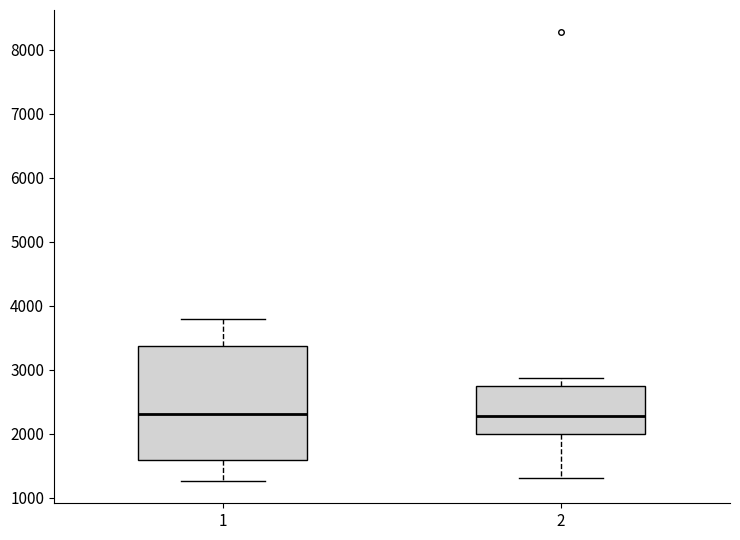

Reading left to right, read every box against the y-axis: the position of its median line, the range the box covers, and the ends of its whiskers. The values are not printed on the chart, so give them approximately, as read against the axis.

1: median 2300, box 1600 to 3400, whiskers 1300 to 3800
2: median 2300, box 2000 to 2700, whiskers 1300 to 2900